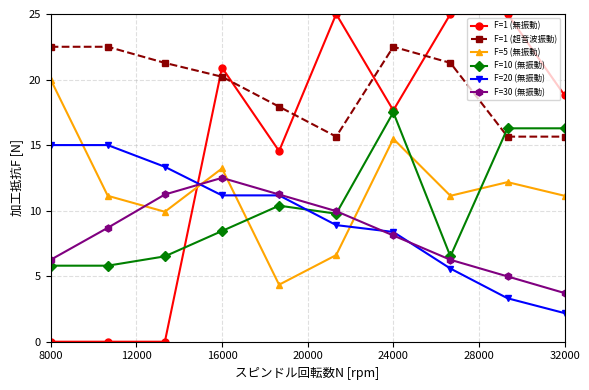

List the series in order of their peak value, lowest first.

F=30 (無振動), F=20 (無振動), F=10 (無振動), F=5 (無振動), F=1 (超音波振動), F=1 (無振動)